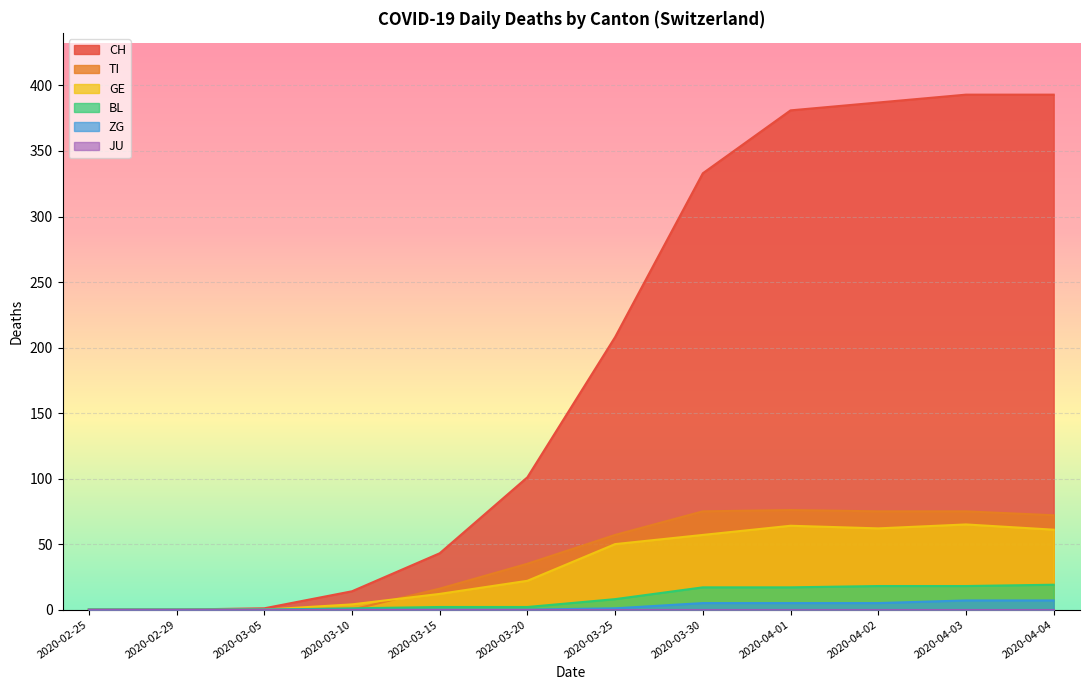

Which series has the widest spread of values?

CH